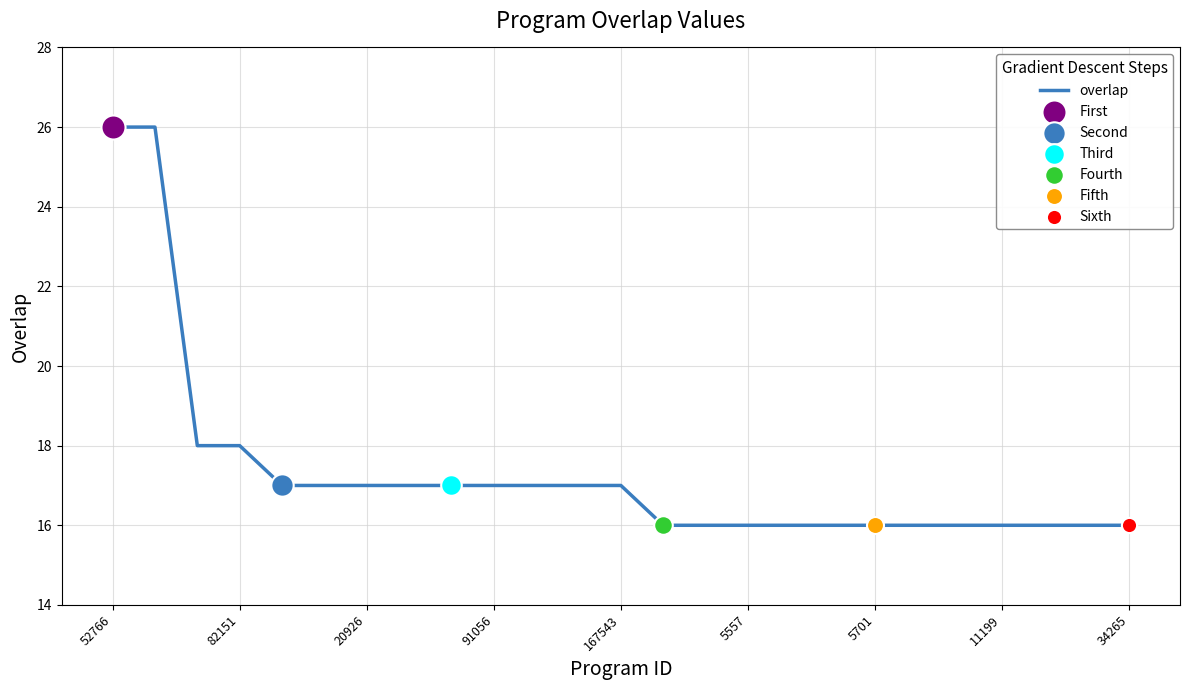

What is the difference between the maximum and minimum values?

10